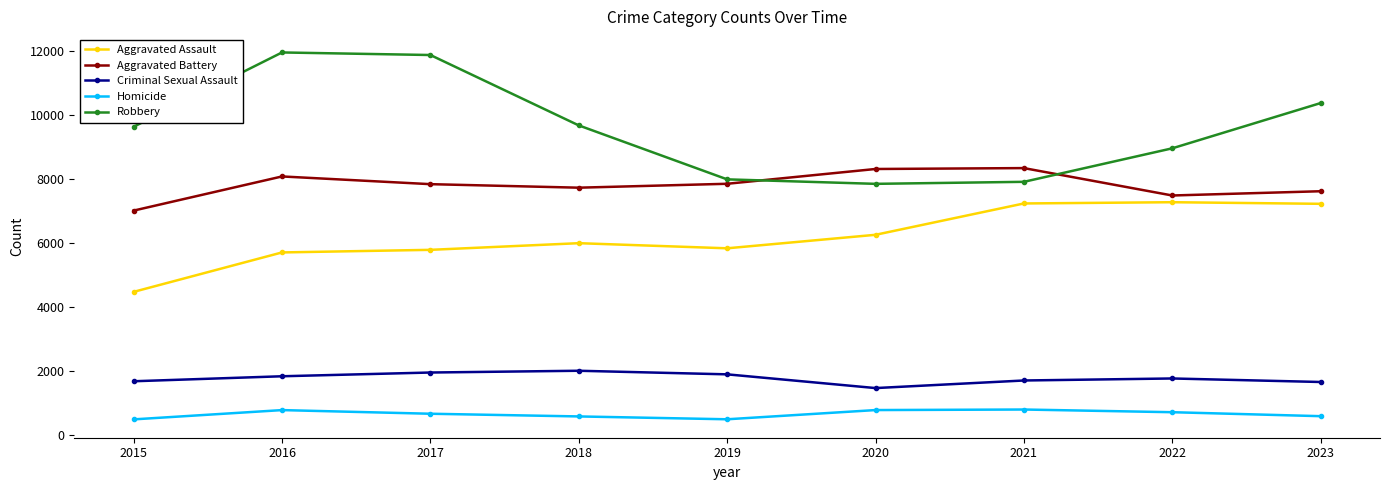

How many data points in Aggravated Assault are less than 6001?

4